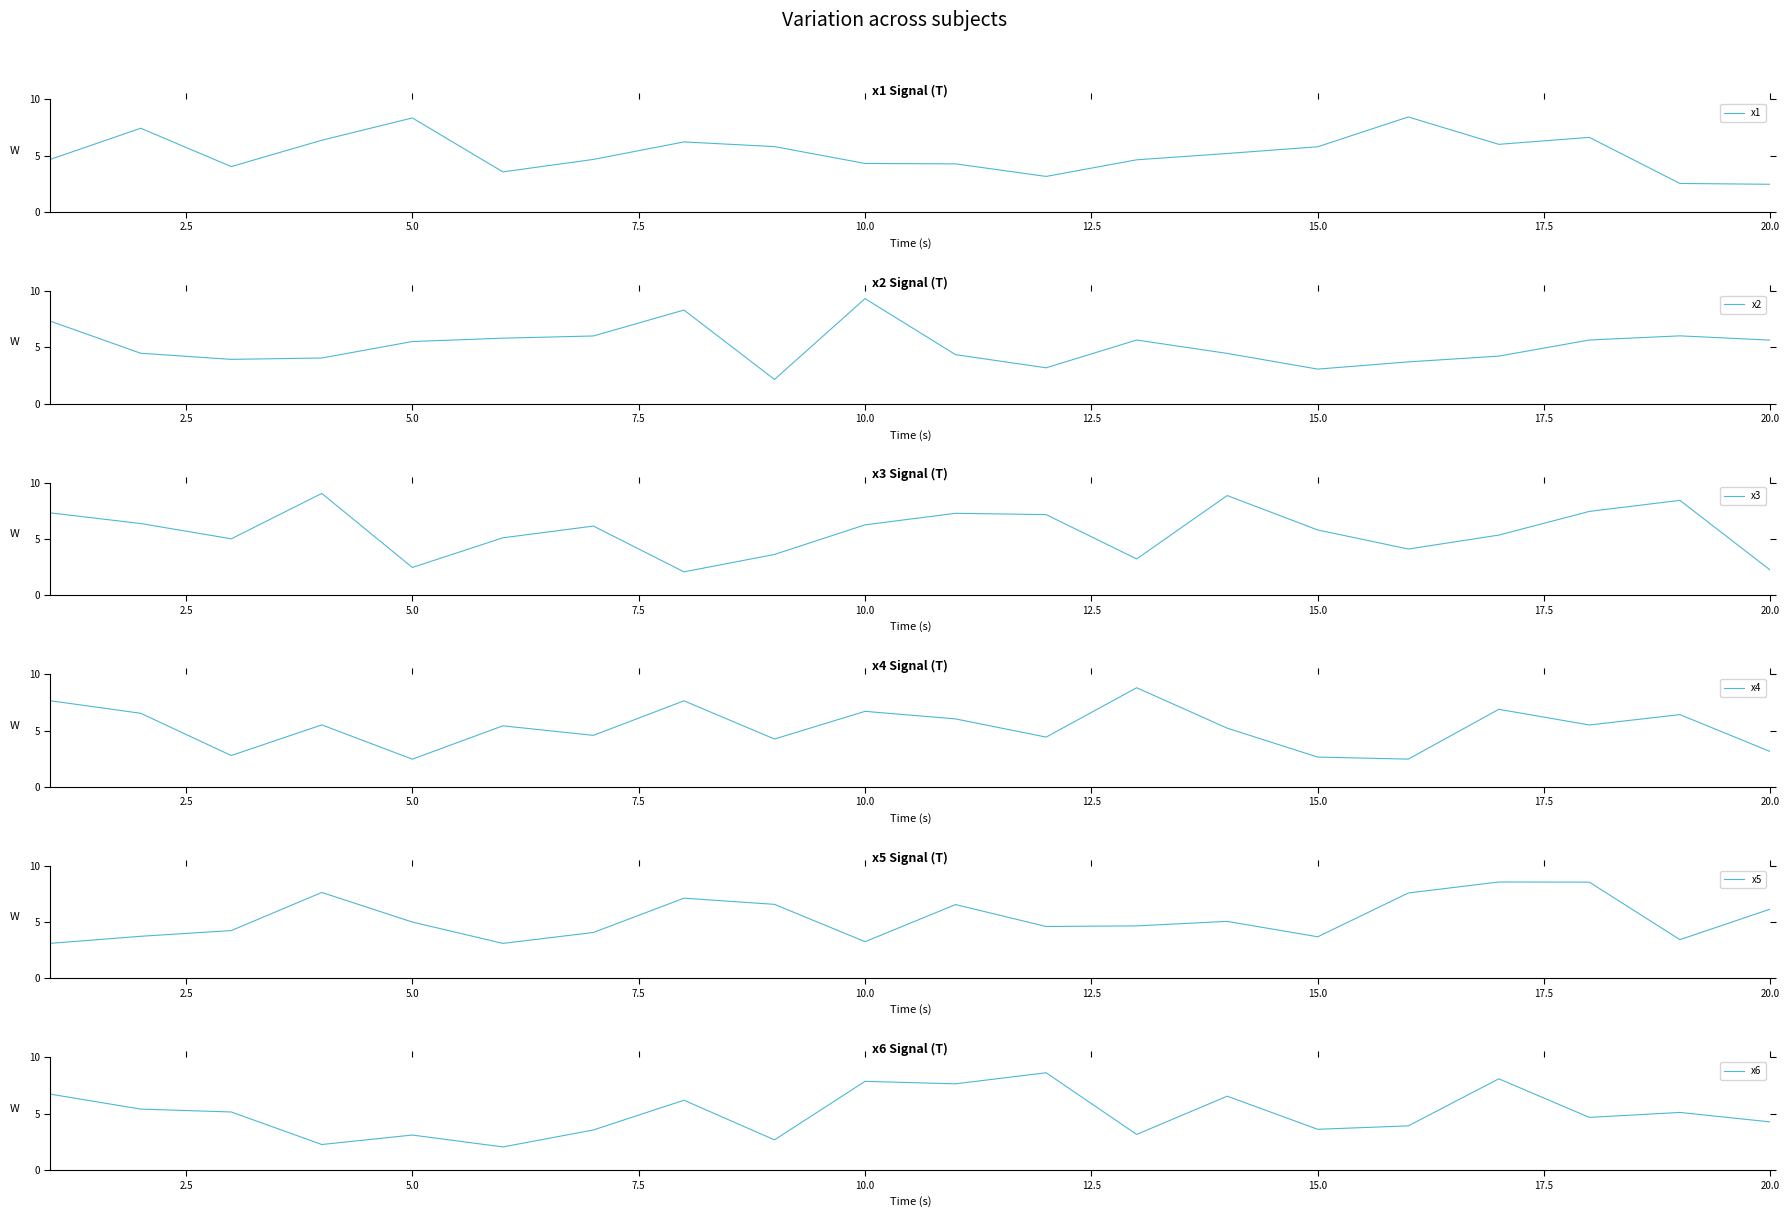

At how many categories does at least one series exceed 5?

20